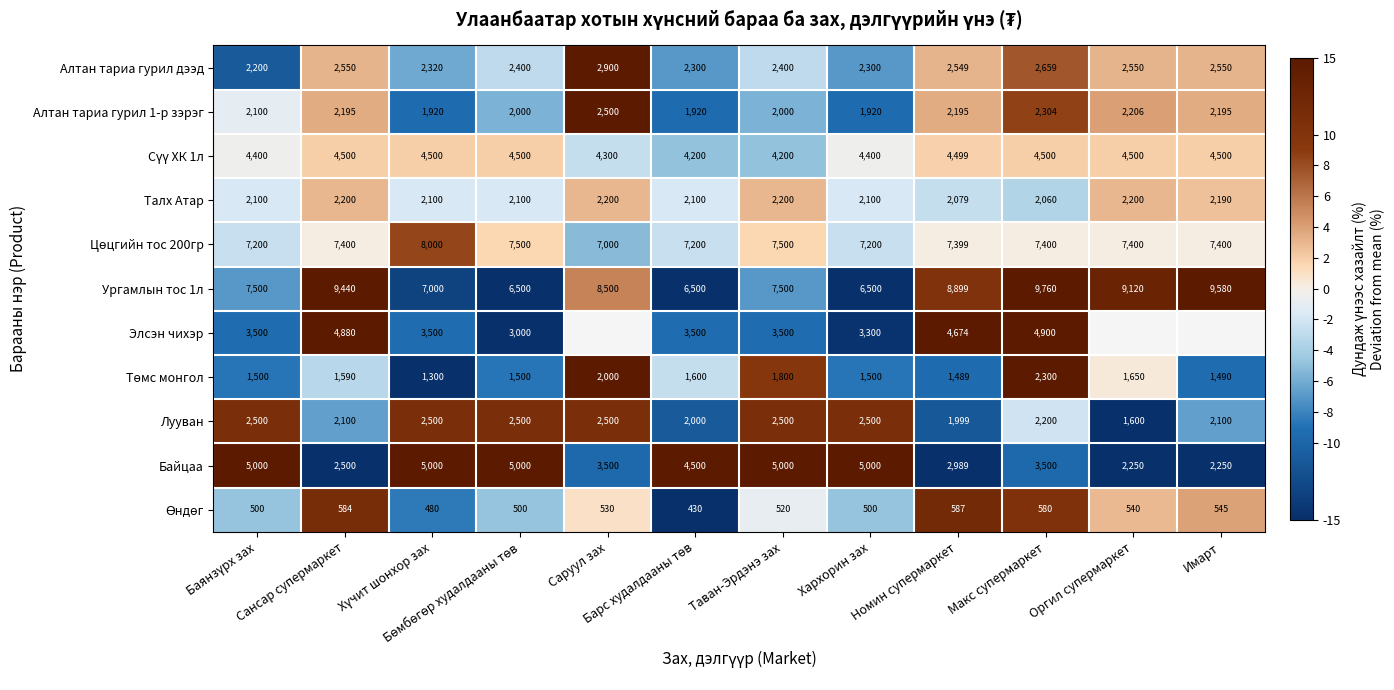

At which label does Алтан тариа гурил дээд reach its peak?

Саруул зах